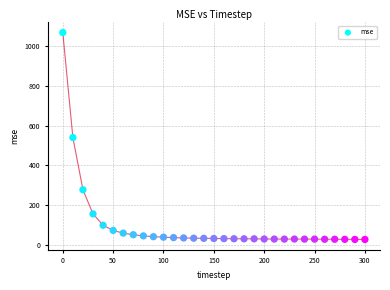

What is the range of X values (max minus min)?

300.0